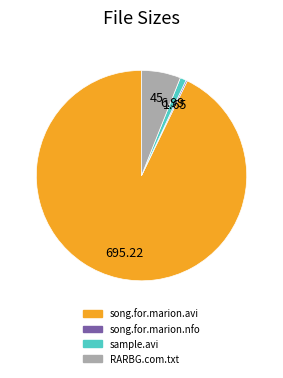

Is there any slice that represents more than half of the pie?

Yes